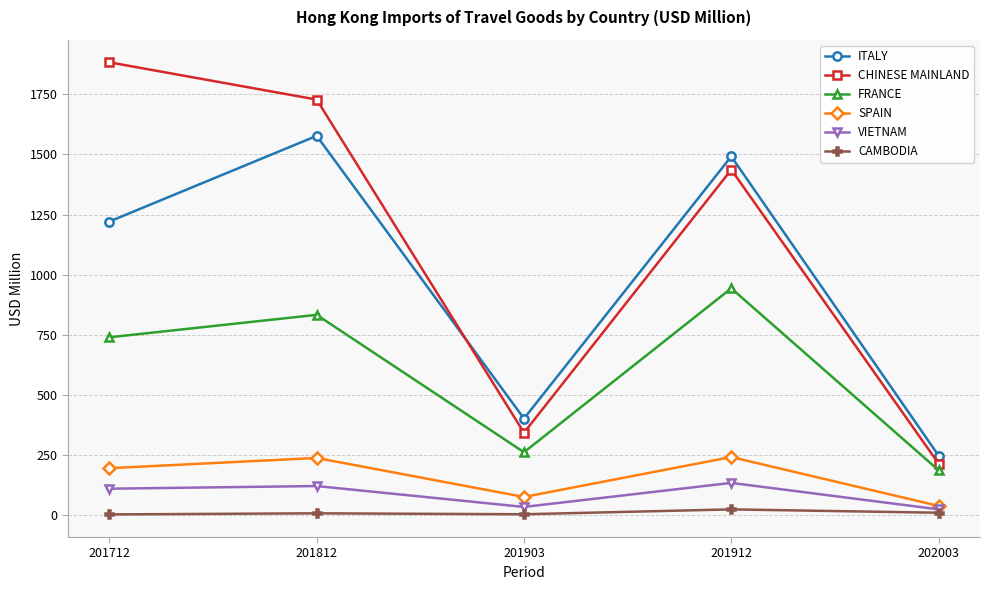

What is the difference between the maximum and minimum values in the SPAIN series?

202.8